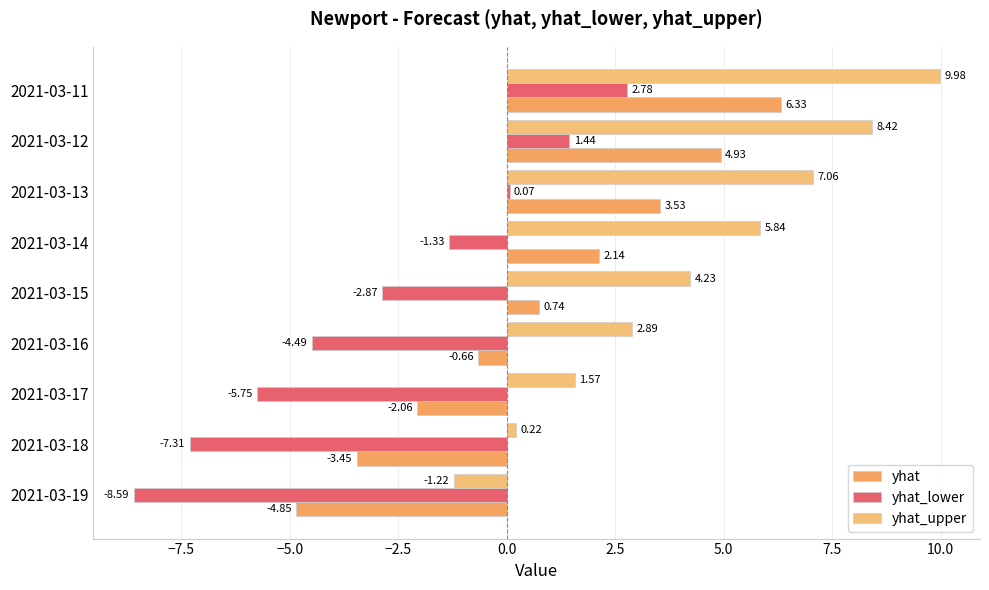

What is the highest value of the yhat_lower series?

2.8